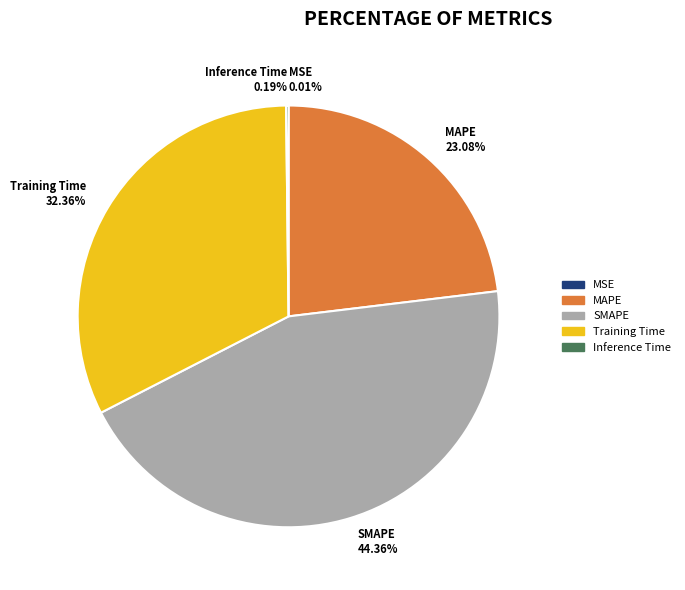

To the nearest percent, what is the average slice percentage?

20%